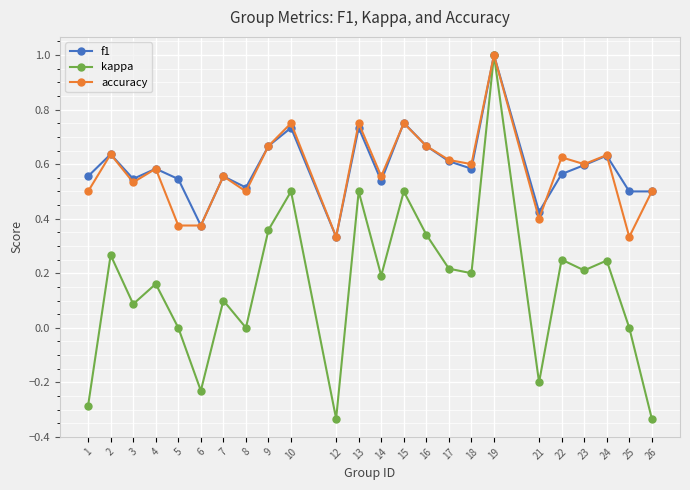

True or false: f1 has more than 0 interior local peaks.

True